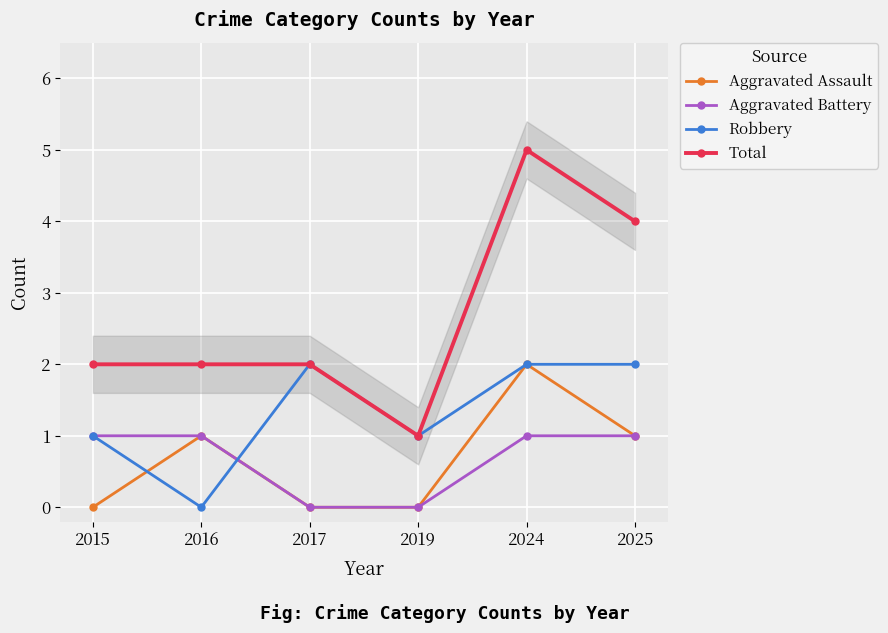

The Total series shows 3 at 2016. True or false?

False